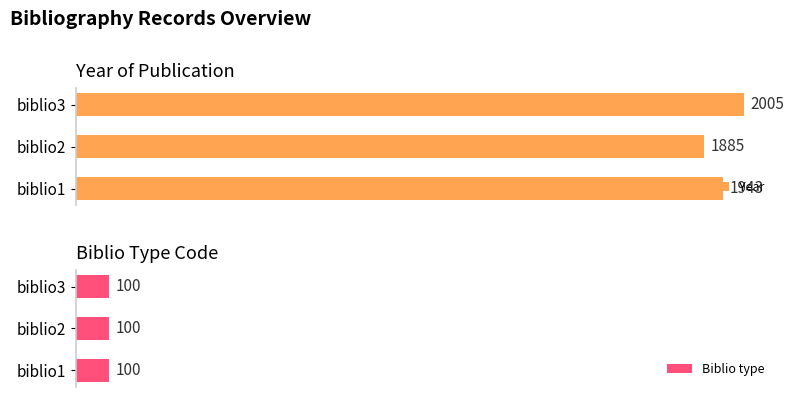

At which label does Year reach its peak?

biblio3